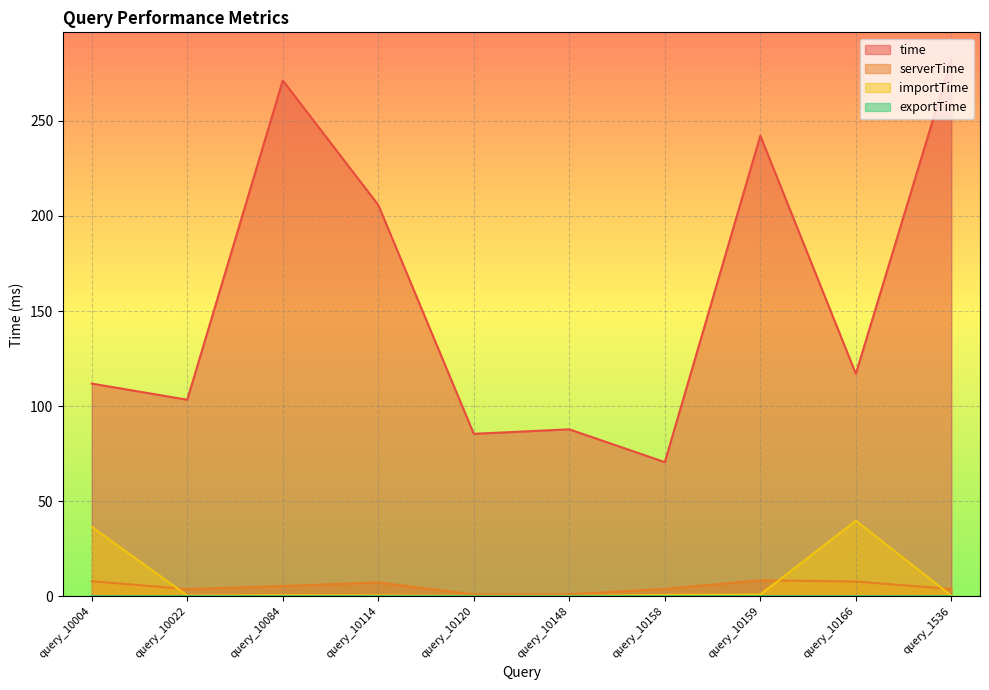

In importTime, how many points are lower than both neighbors (excluding endpoints)?

2